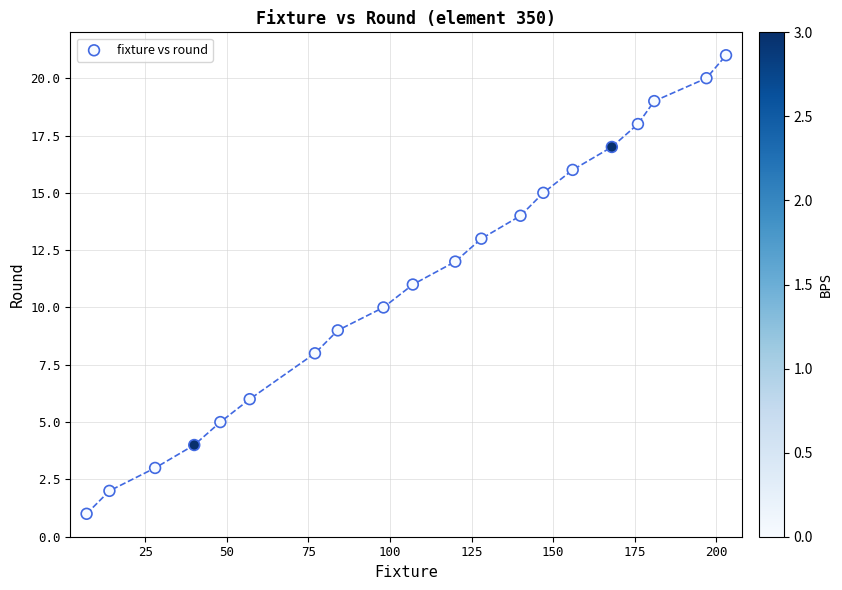

What is the range of X values (max minus min)?

196